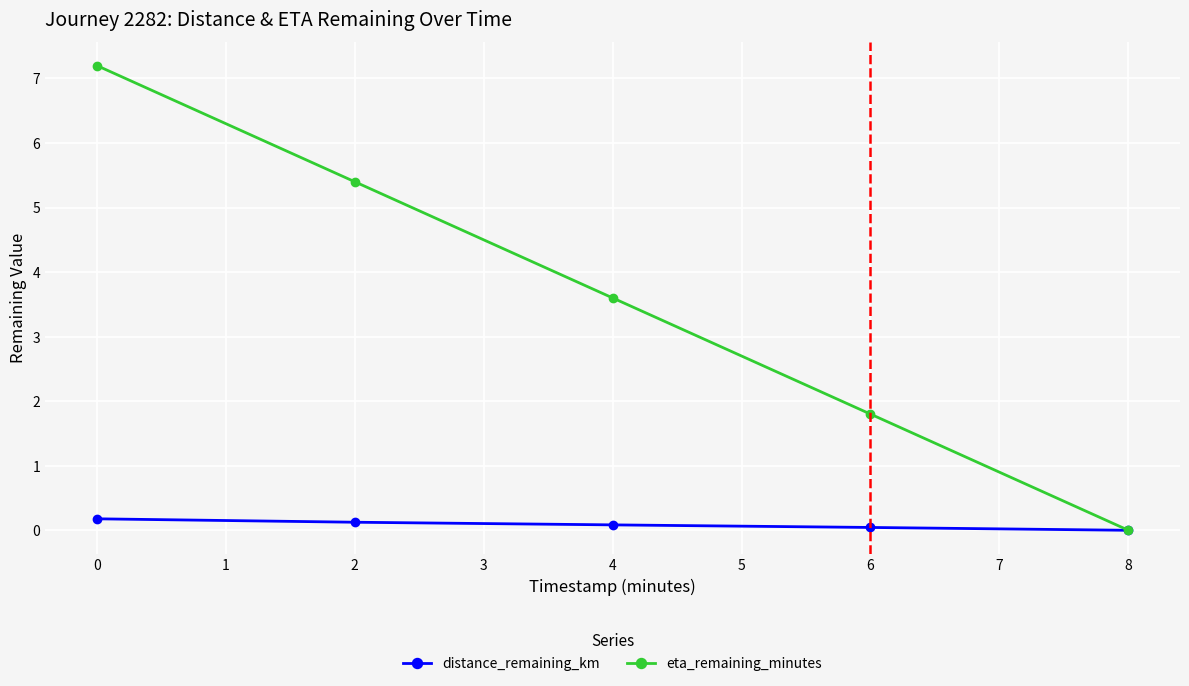

At which label is eta_remaining_minutes closest to 3?

4